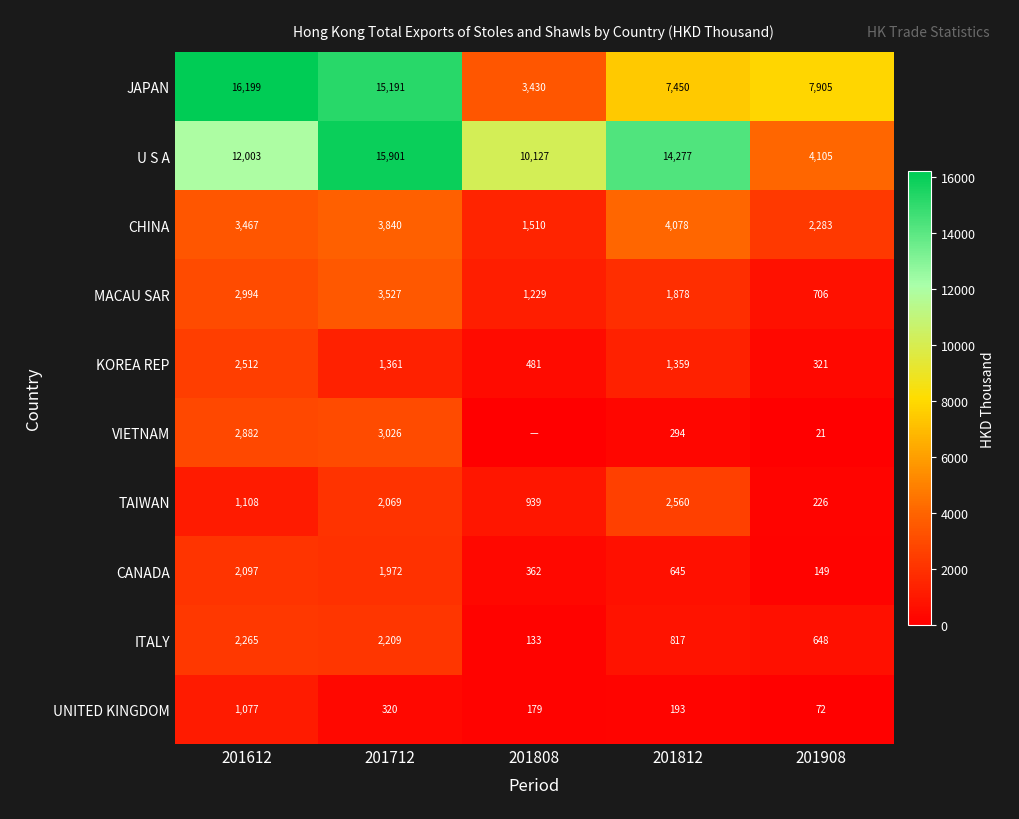

What is the sum of the TAIWAN values at 201612 and 201812?

3668.3